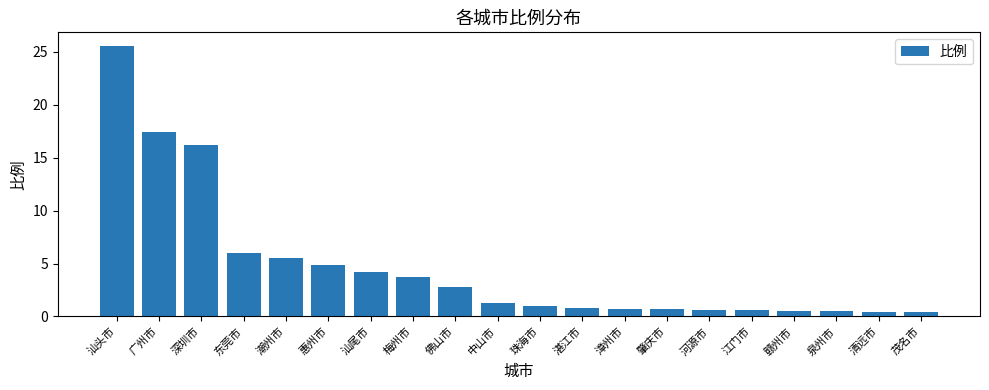

What is the change in value from 珠海市 to 湛江市?

-0.2